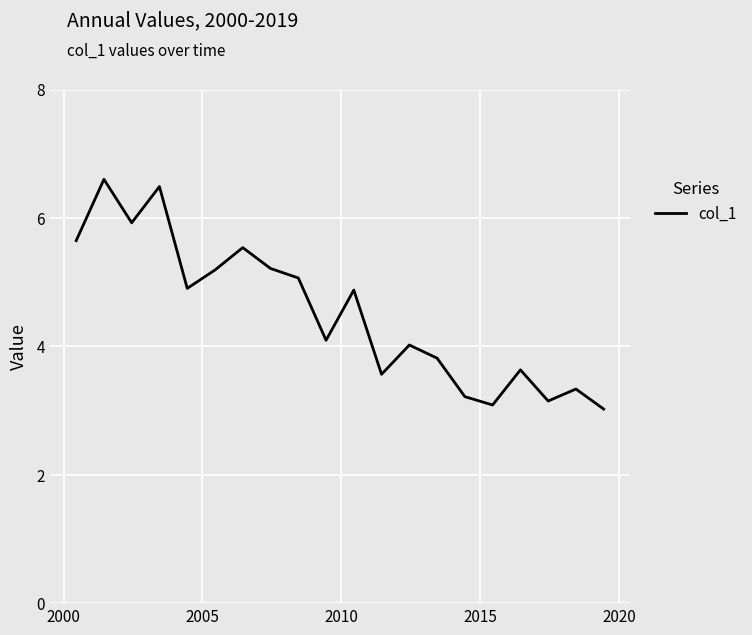

What is the smallest value displayed?

3.0